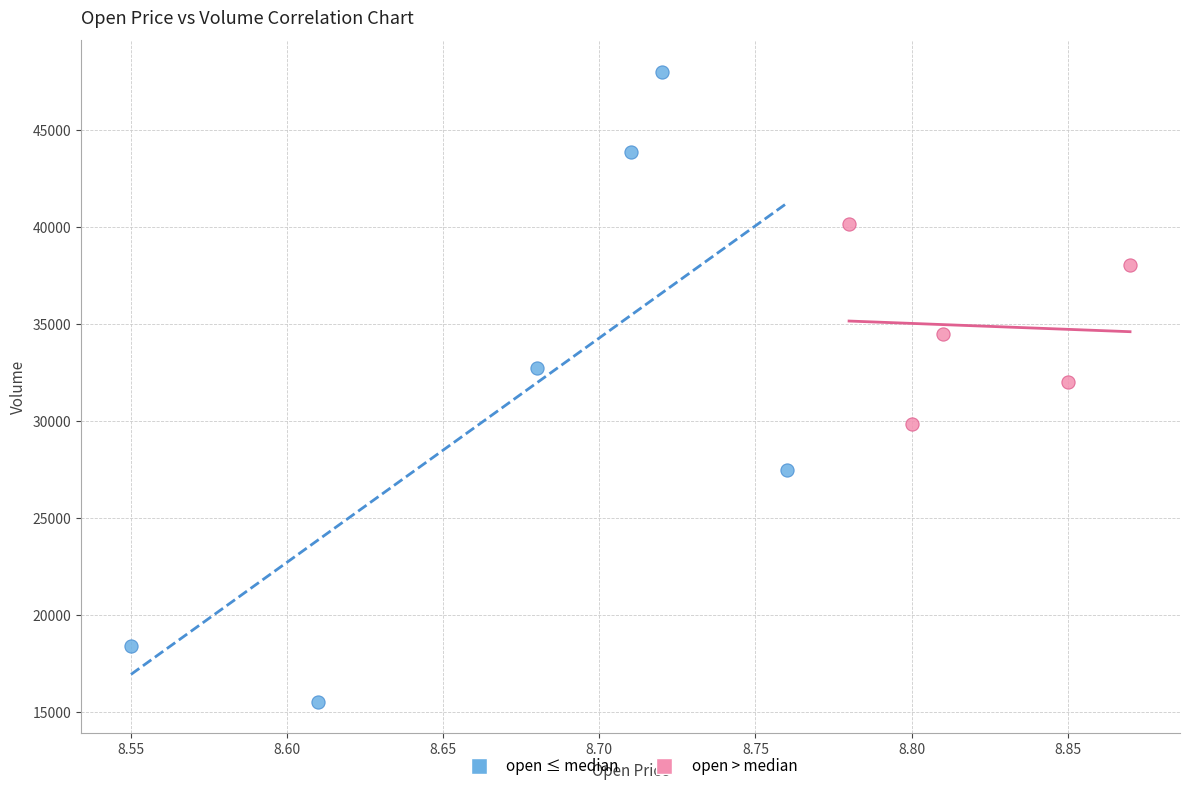

Which series has the largest Y range (max minus min)?

open ≤ median